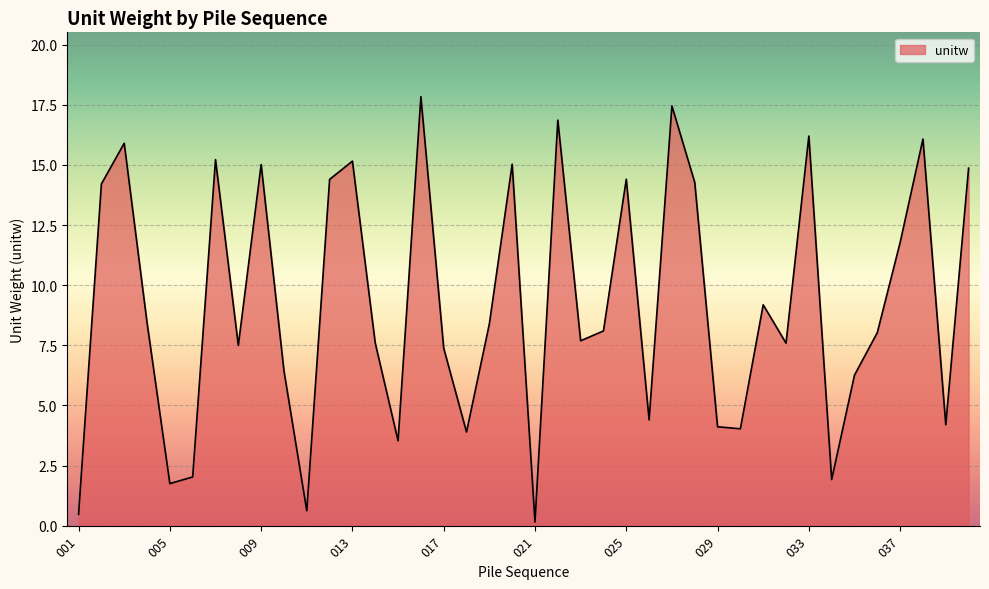

What is the maximum value shown in the chart?

17.8